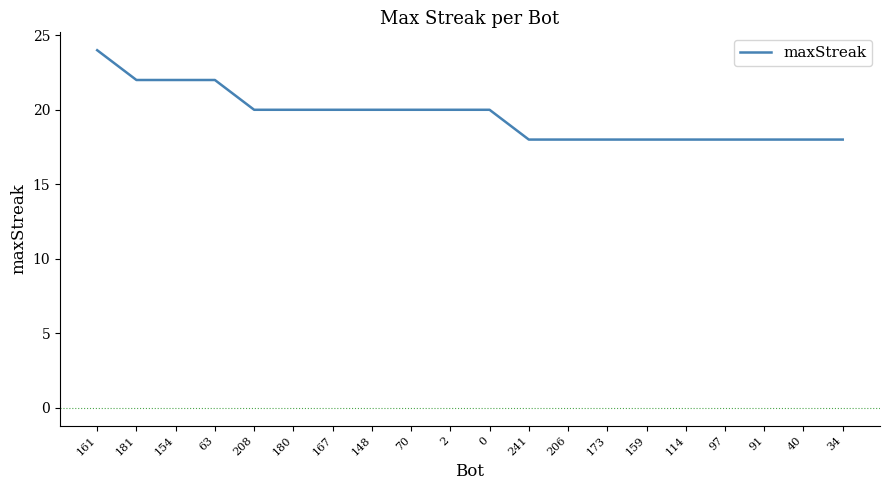

Does the chart display data point markers on the line(s)?

No